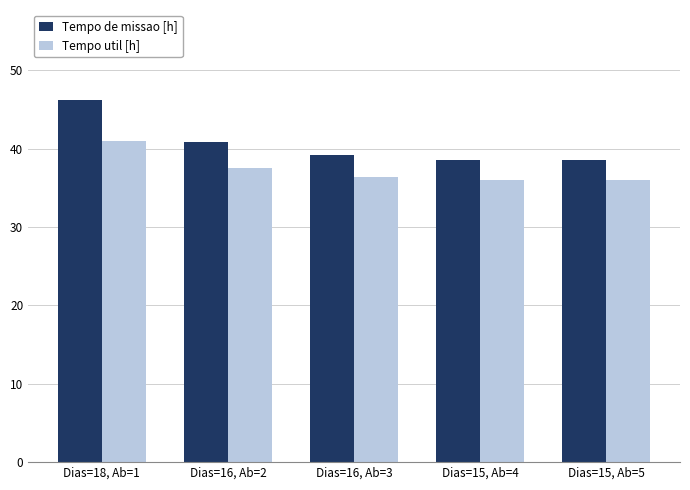

How many data points does each series have?

5